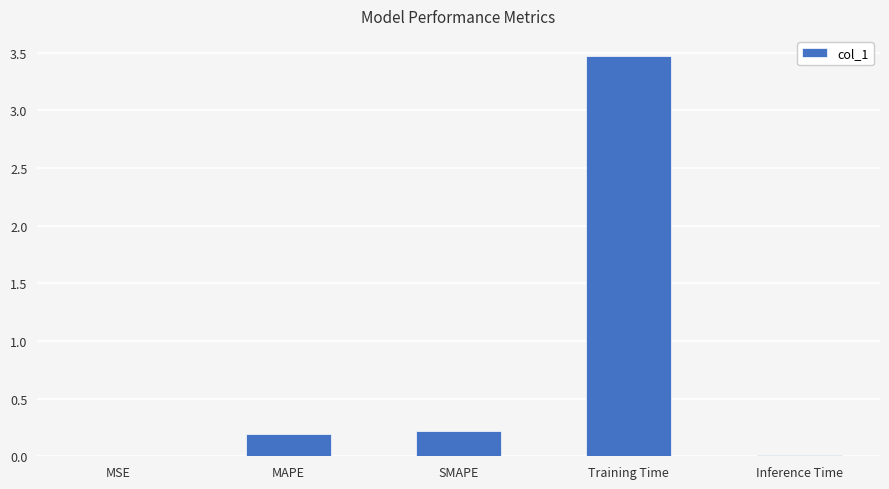

Between SMAPE and Training Time, which is larger?

Training Time